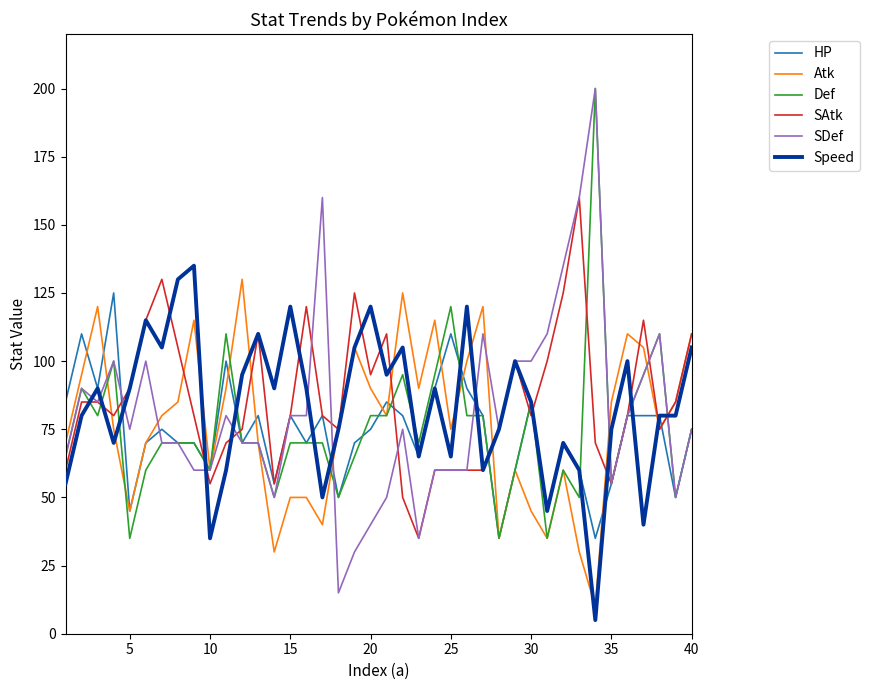

What is the minimum value shown in the chart?

5